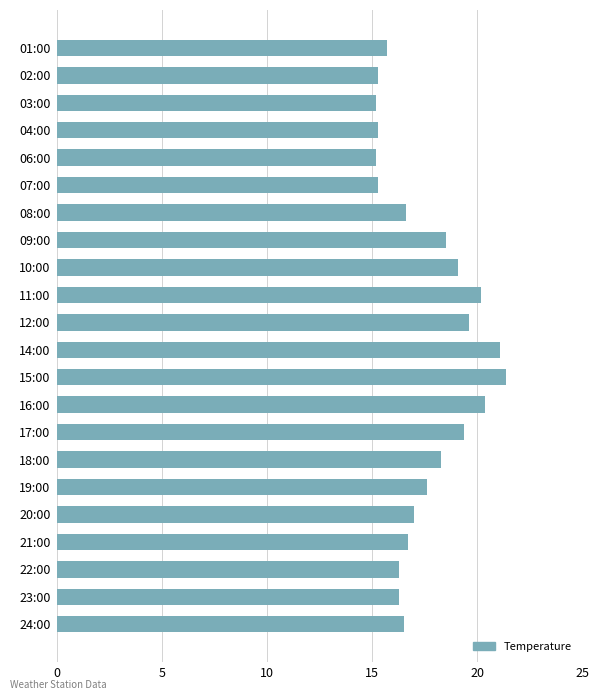

What is the difference between the maximum and minimum values?

6.2